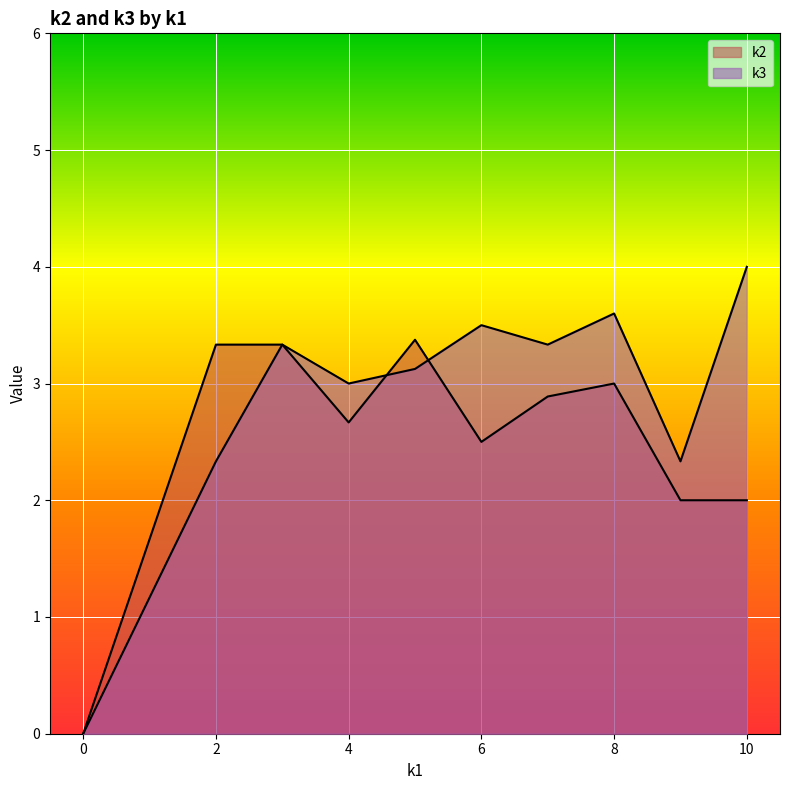

How many series are shown in this chart?

2